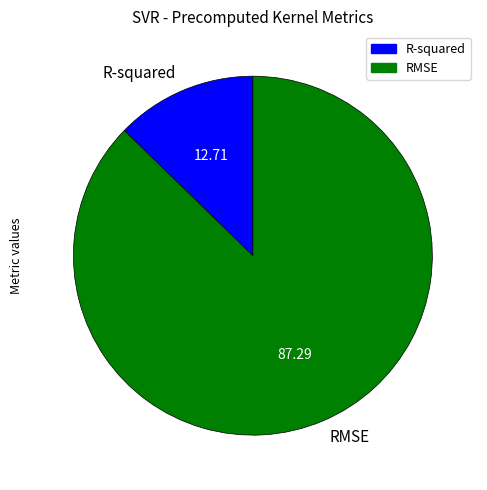

Rank the categories by value from highest to lowest.

RMSE, R-squared